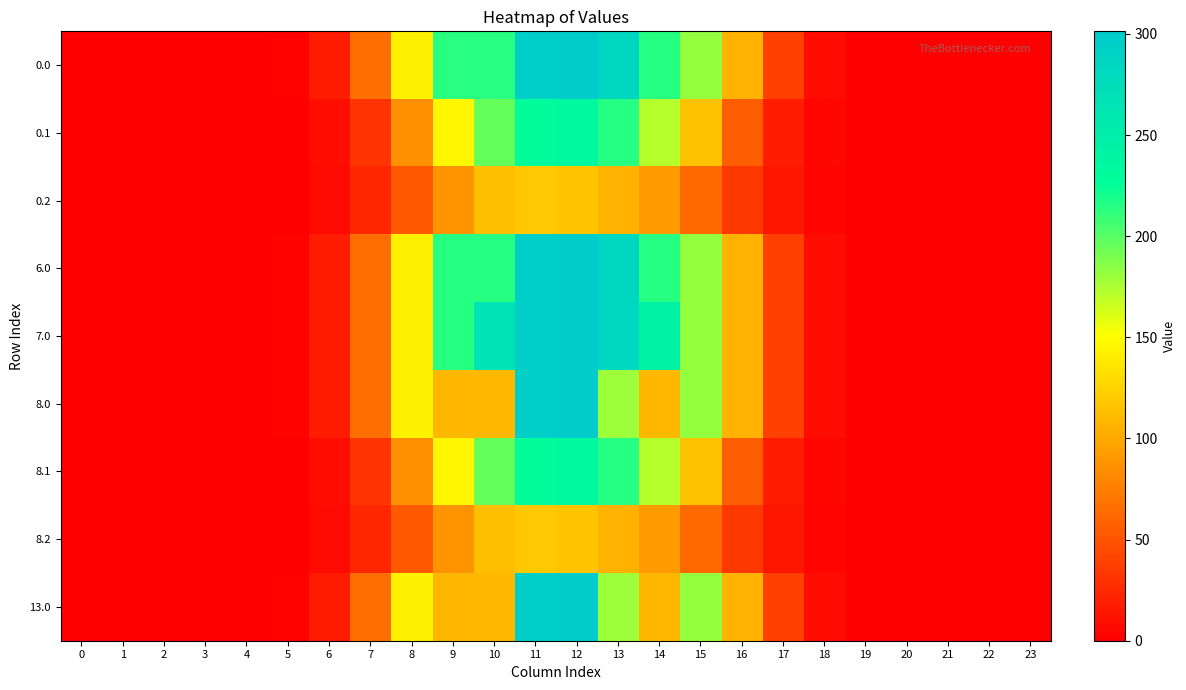

Reading left to right, transcribe all the data shown in this chart.

0.0: 0=0.0	1=0.0	2=0.0	3=0.0	4=0.0	5=1.7	6=17.3	7=65.1	8=143.3	9=214.0	10=214.0	11=296.5	12=301.3	13=284.2	14=214.3	15=182.3	16=106.1	17=38.5	18=7.4	19=0.1	20=0.0	21=0.0	22=0.0	23=0.0
0.1: 0=0.0	1=0.0	2=0.0	3=0.0	4=0.0	5=0.9	6=8.7	7=31.1	8=85.4	9=145.9	10=196.2	11=228.9	12=235.0	13=214.9	14=172.5	15=115.3	16=56.1	17=16.8	18=3.6	19=0.1	20=0.0	21=0.0	22=0.0	23=0.0
0.2: 0=0.0	1=0.0	2=0.0	3=0.0	4=0.0	5=0.8	6=6.7	7=22.8	8=53.5	9=88.0	10=112.6	11=118.7	12=115.9	13=107.1	14=91.6	15=63.4	16=34.1	17=13.2	18=3.2	19=0.0	20=0.0	21=0.0	22=0.0	23=0.0
6.0: 0=0.0	1=0.0	2=0.0	3=0.0	4=0.0	5=1.7	6=17.3	7=65.1	8=143.3	9=214.8	10=215.0	11=296.5	12=301.3	13=284.5	14=215.3	15=182.3	16=106.1	17=38.5	18=7.4	19=0.1	20=0.0	21=0.0	22=0.0	23=0.0
7.0: 0=0.0	1=0.0	2=0.0	3=0.0	4=0.0	5=1.7	6=17.3	7=65.1	8=143.3	9=214.8	10=266.4	11=296.5	12=301.3	13=284.5	14=242.8	15=182.3	16=106.1	17=38.5	18=7.4	19=0.1	20=0.0	21=0.0	22=0.0	23=0.0
8.0: 0=0.0	1=0.0	2=0.0	3=0.0	4=0.0	5=1.7	6=17.3	7=65.1	8=143.3	9=109.0	10=109.0	11=296.5	12=301.3	13=179.2	14=109.3	15=182.3	16=106.1	17=38.5	18=7.4	19=0.1	20=0.0	21=0.0	22=0.0	23=0.0
8.1: 0=0.0	1=0.0	2=0.0	3=0.0	4=0.0	5=0.9	6=8.7	7=31.1	8=85.4	9=145.9	10=196.2	11=228.9	12=235.0	13=214.9	14=172.5	15=115.3	16=56.1	17=16.8	18=3.6	19=0.1	20=0.0	21=0.0	22=0.0	23=0.0
8.2: 0=0.0	1=0.0	2=0.0	3=0.0	4=0.0	5=0.8	6=6.7	7=22.8	8=53.5	9=88.0	10=112.6	11=118.7	12=115.9	13=107.1	14=91.6	15=63.4	16=34.1	17=13.2	18=3.2	19=0.0	20=0.0	21=0.0	22=0.0	23=0.0
13.0: 0=0.0	1=0.0	2=0.0	3=0.0	4=0.0	5=1.7	6=17.3	7=65.1	8=143.3	9=109.0	10=109.0	11=296.5	12=301.3	13=179.2	14=109.3	15=182.3	16=106.1	17=38.5	18=7.4	19=0.1	20=0.0	21=0.0	22=0.0	23=0.0